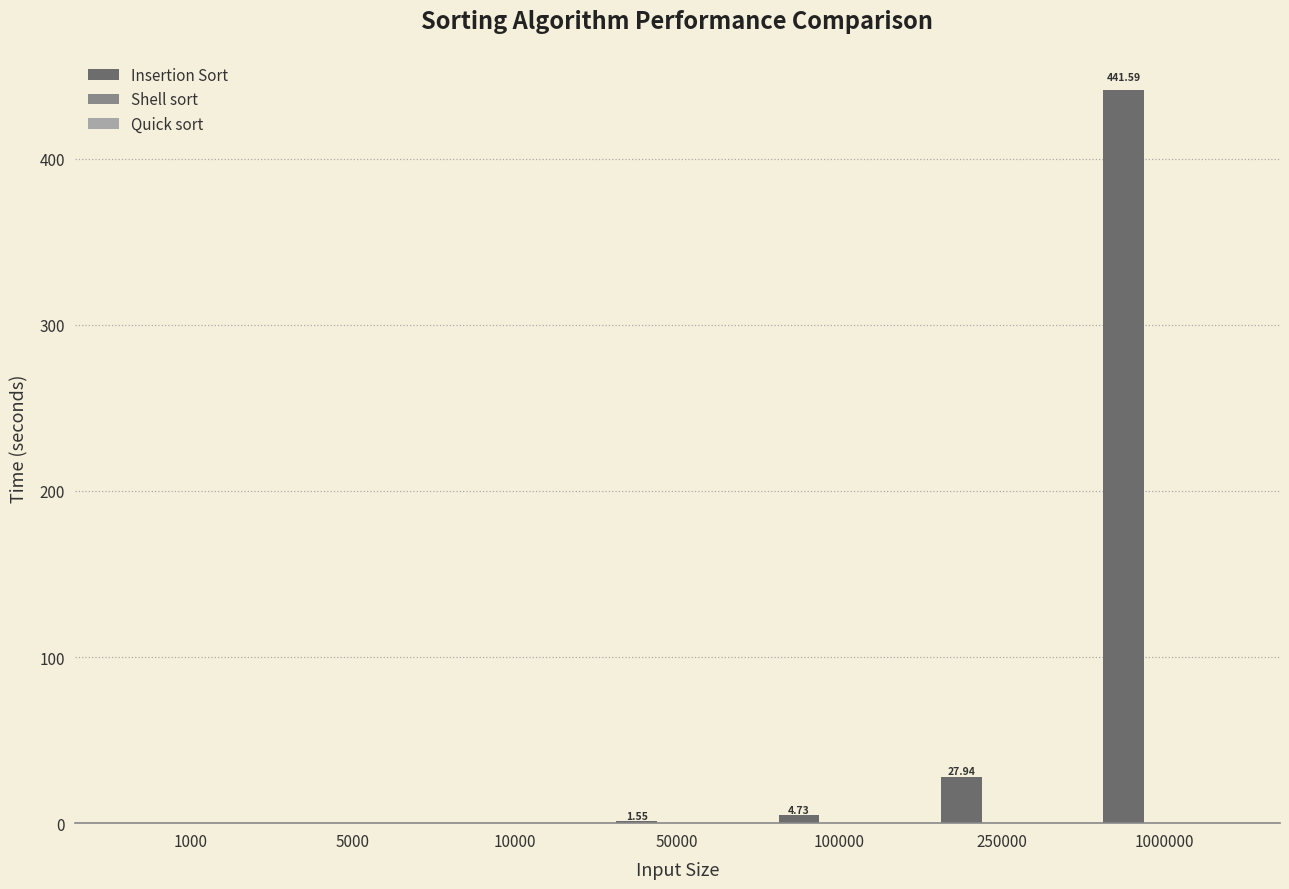

What is the sum of all Insertion Sort values?

475.9